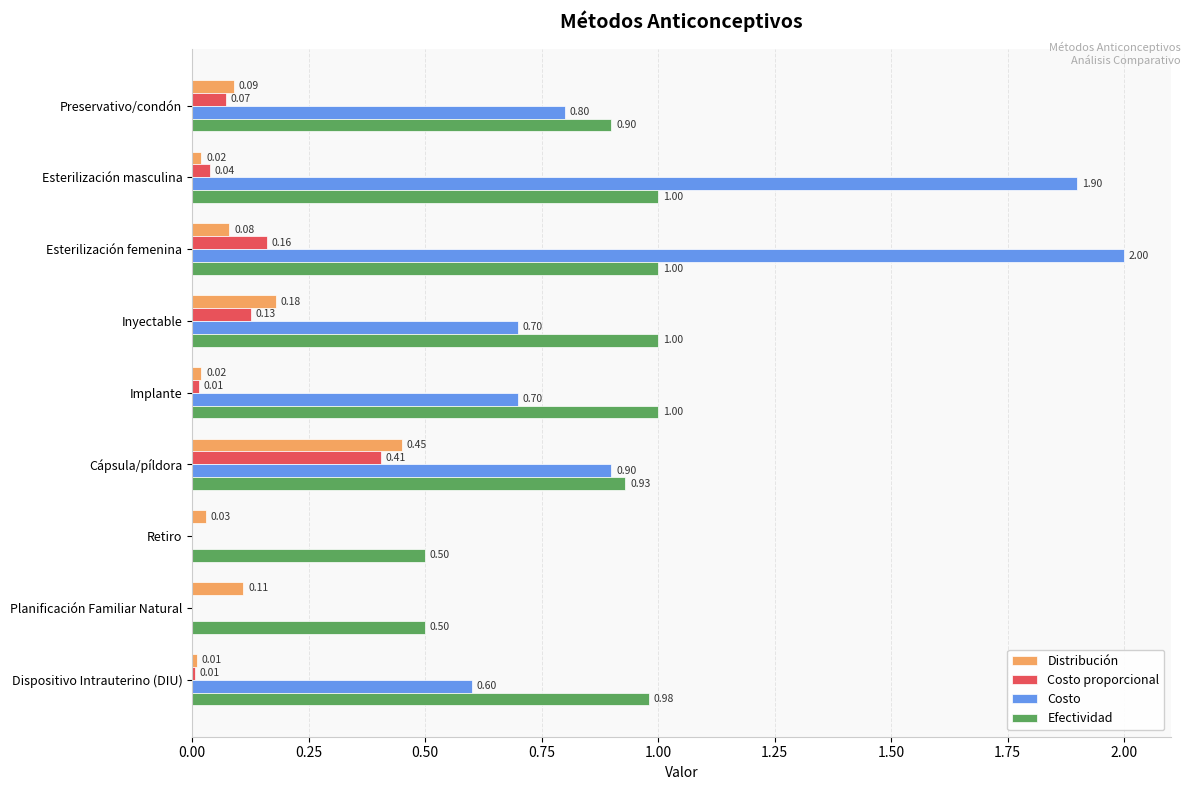

Which series has the largest range (max minus min)?

Costo